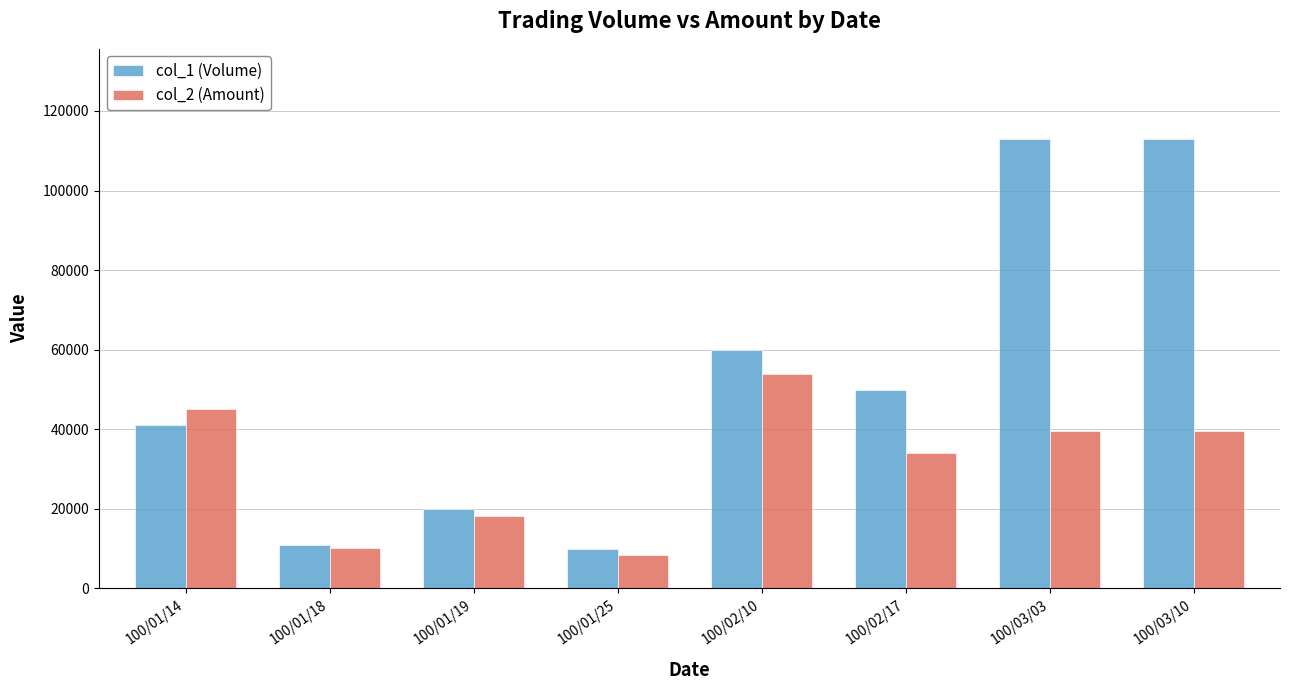

Reading left to right, list all the values displayed in this chart.

col_1 (Volume): 100/01/14=41000	100/01/18=11000	100/01/19=20000	100/01/25=10000	100/02/10=60000	100/02/17=50000	100/03/03=113000	100/03/10=113000
col_2 (Amount): 100/01/14=44990	100/01/18=10260	100/01/19=18200	100/01/25=8500	100/02/10=54000	100/02/17=34000	100/03/03=39550	100/03/10=39550